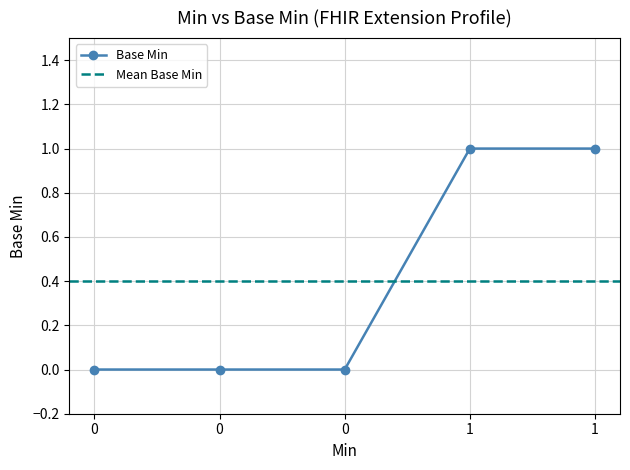

List the labels in order of value, largest first.

1, 1, 0, 0, 0